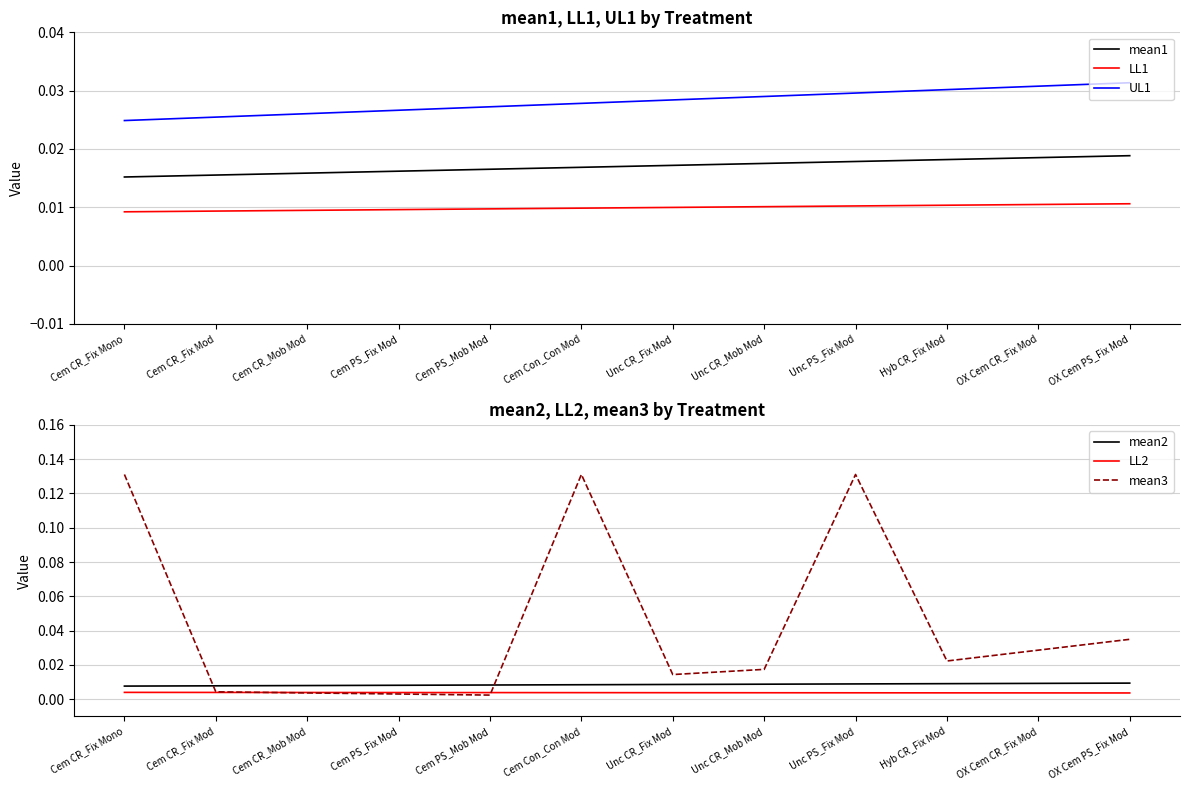

What is the label of the 2nd point from the left?

Cem CR_Fix Mod